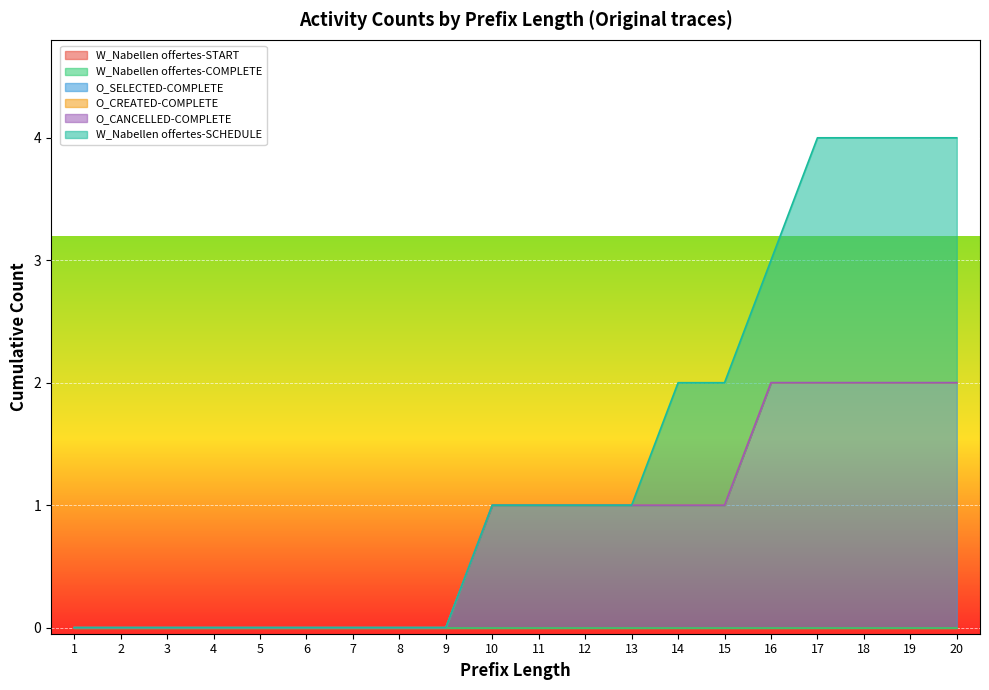

Reading left to right, what are all the values shown in this chart?

W_Nabellen offertes-START: 0	0	0	0	0	0	0	0	0	0	0	0	0	0	0	0	0	0	0	0
W_Nabellen offertes-COMPLETE: 0	0	0	0	0	0	0	0	0	0	0	0	0	0	0	0	0	0	0	0
O_SELECTED-COMPLETE: 0	0	0	0	0	0	0	0	0	1	1	1	1	1	1	2	2	2	2	2
O_CREATED-COMPLETE: 0	0	0	0	0	0	0	0	0	0	0	0	0	0	0	0	0	0	0	0
O_CANCELLED-COMPLETE: 0	0	0	0	0	0	0	0	0	0	0	0	0	0	0	0	0	0	0	0
W_Nabellen offertes-SCHEDULE: 0	0	0	0	0	0	0	0	0	0	0	0	0	1	1	1	2	2	2	2